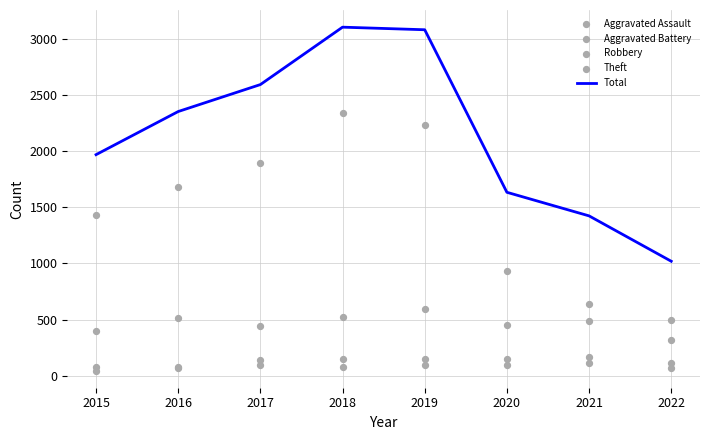

Which series contains the highest Y value?

Total